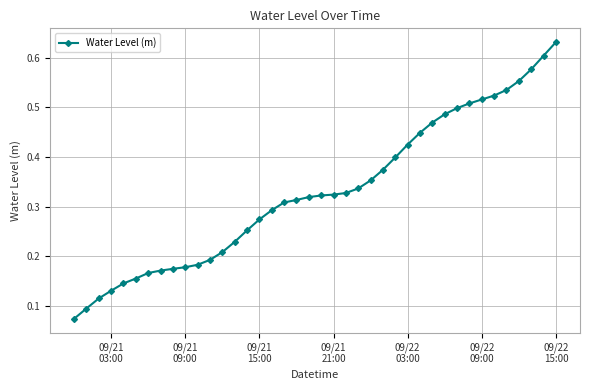

Count the values in the range 0 to 1.

40